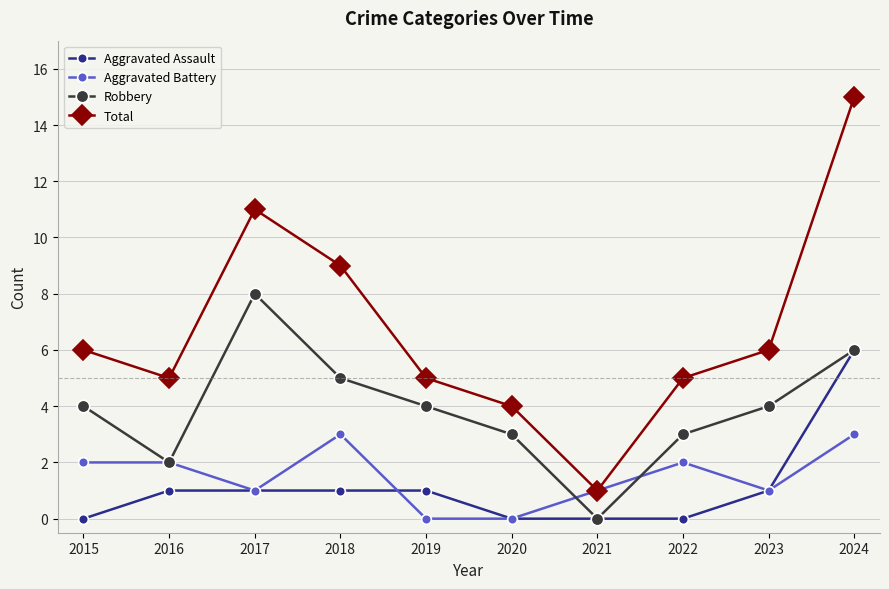

Reading right to left, list all the values displayed in this chart.

Aggravated Assault: 2024=6	2023=1	2022=0	2021=0	2020=0	2019=1	2018=1	2017=1	2016=1	2015=0
Aggravated Battery: 2024=3	2023=1	2022=2	2021=1	2020=0	2019=0	2018=3	2017=1	2016=2	2015=2
Robbery: 2024=6	2023=4	2022=3	2021=0	2020=3	2019=4	2018=5	2017=8	2016=2	2015=4
Total: 2024=15	2023=6	2022=5	2021=1	2020=4	2019=5	2018=9	2017=11	2016=5	2015=6